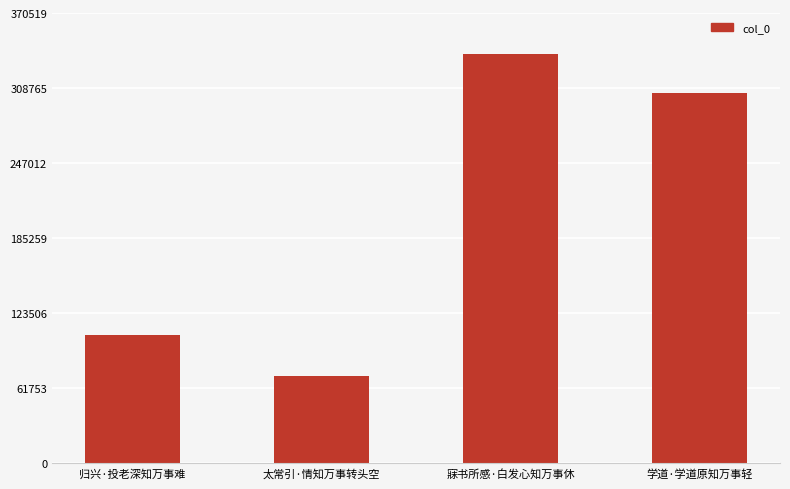

List the labels in order of value, smallest first.

太常引·情知万事转头空, 归兴·投老深知万事难, 学道·学道原知万事轻, 寐书所感·白发心知万事休